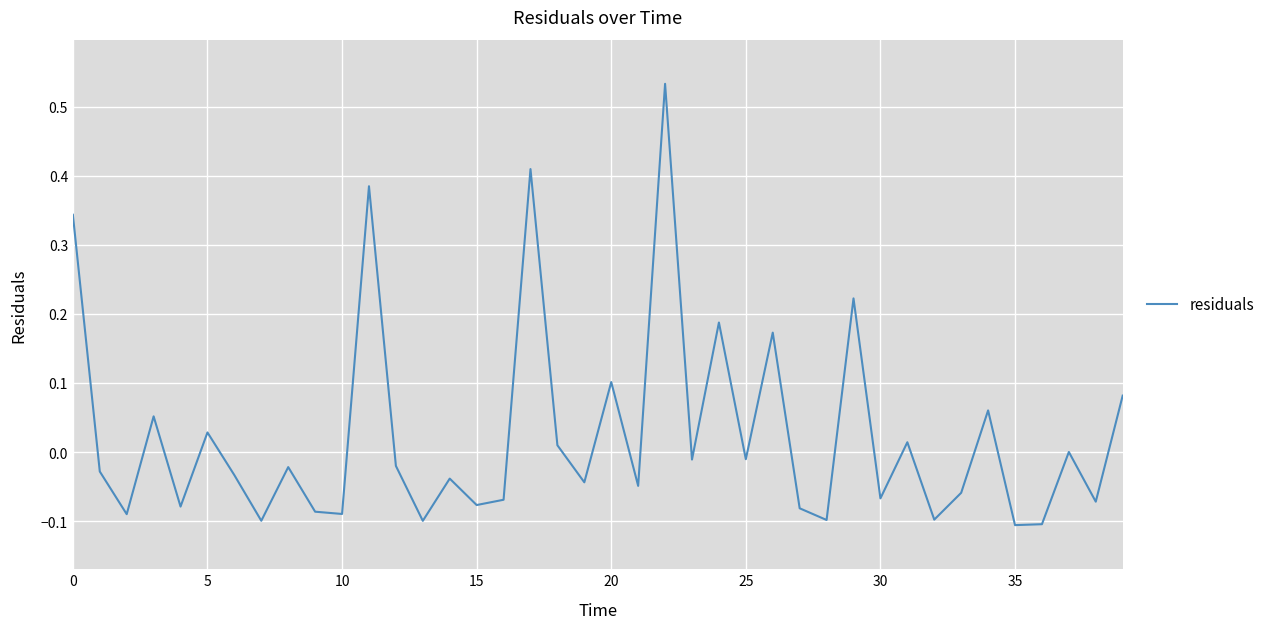

Does the chart display data point markers on the line(s)?

No